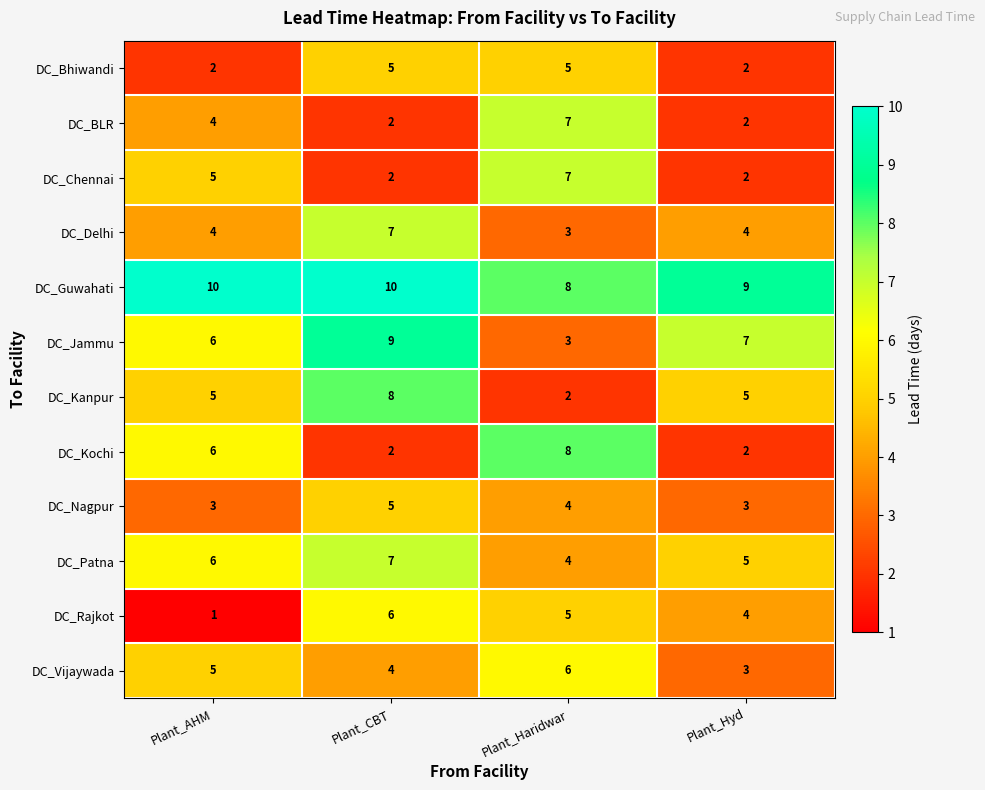

What is the difference between the highest and lowest values at Plant_CBT?

8